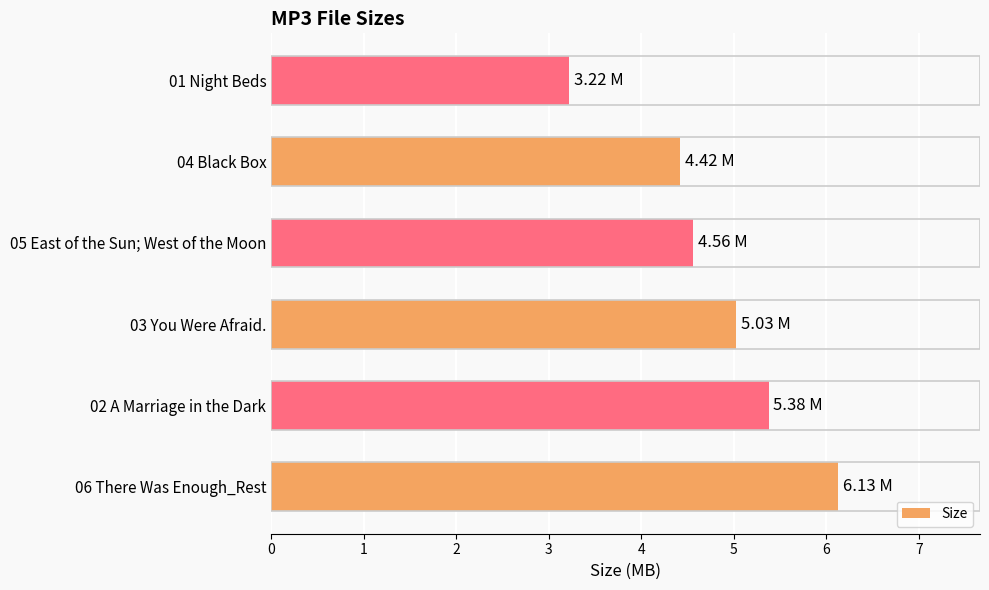

Are the bars horizontal?

Yes